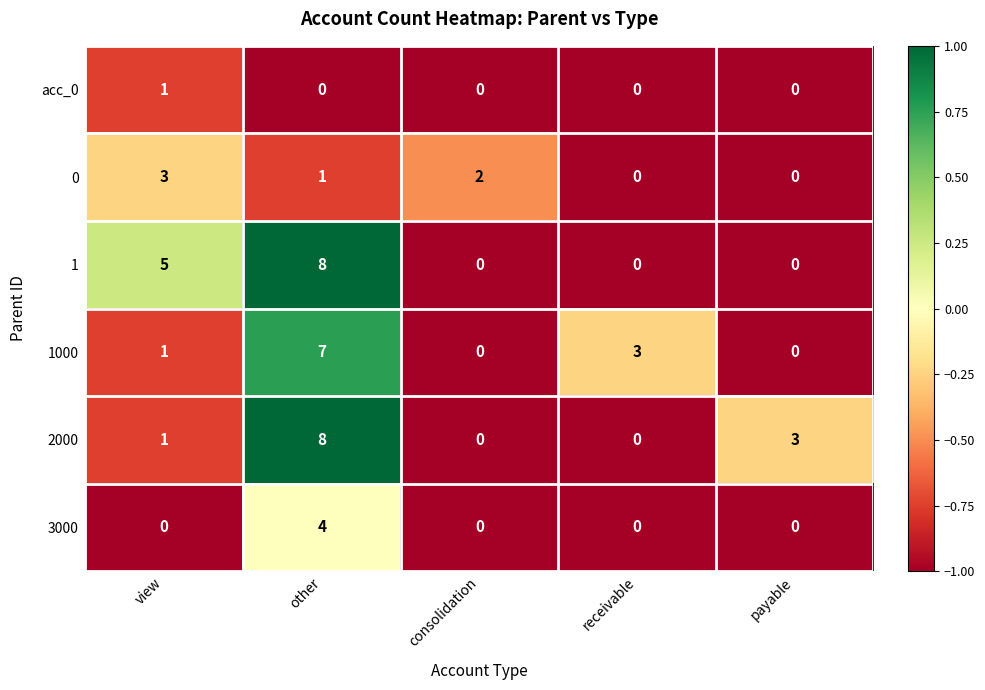

What is the minimum value shown in the chart?

0